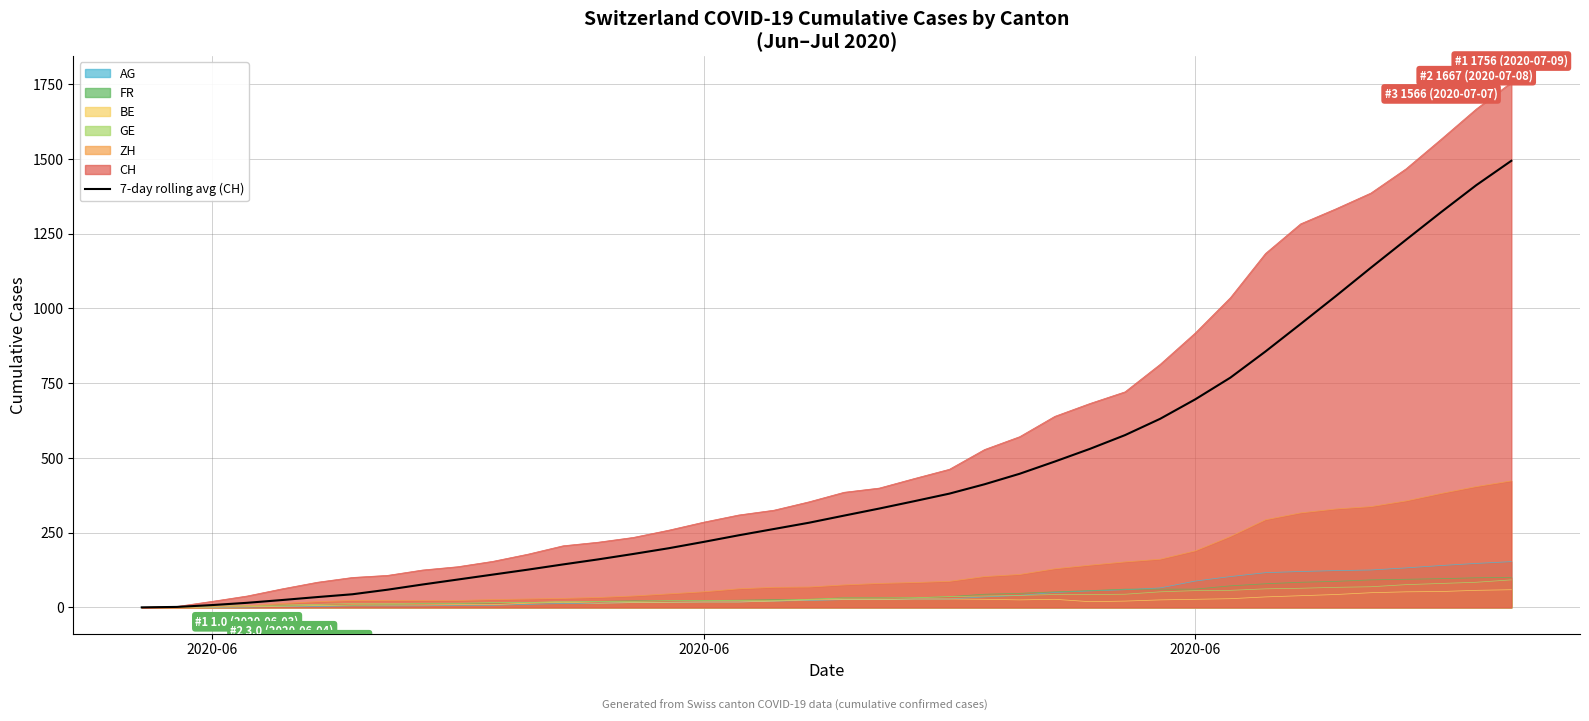

How many lines are shown in the chart?

7